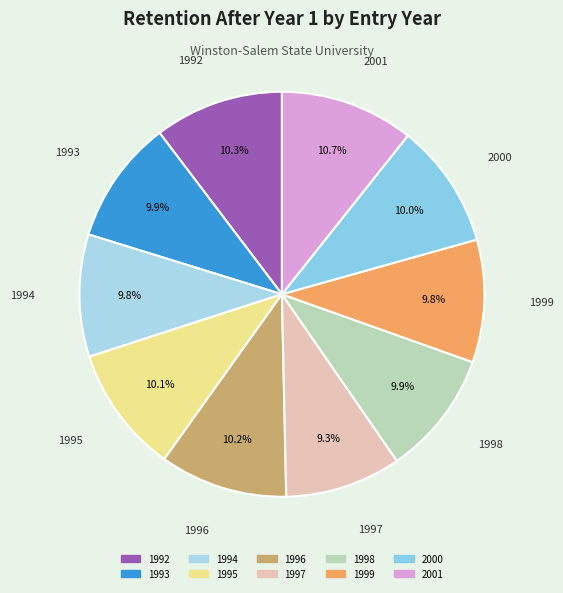

Approximately how many times larger is the value at 1998 compared to 2001?

0.9